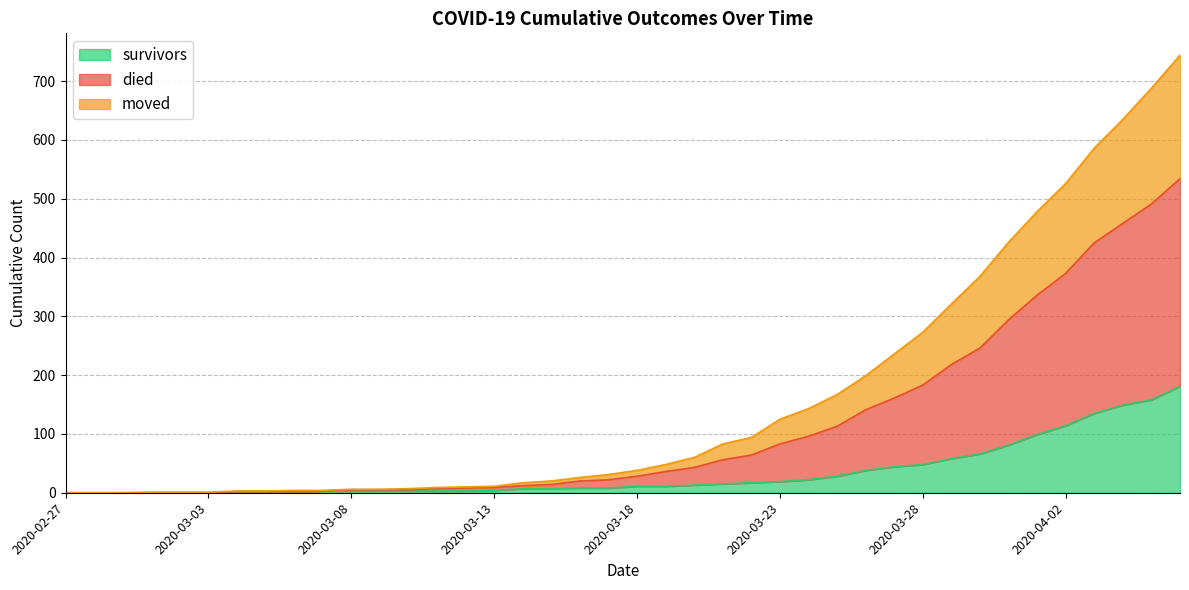

What is the highest value of the survivors series?

181